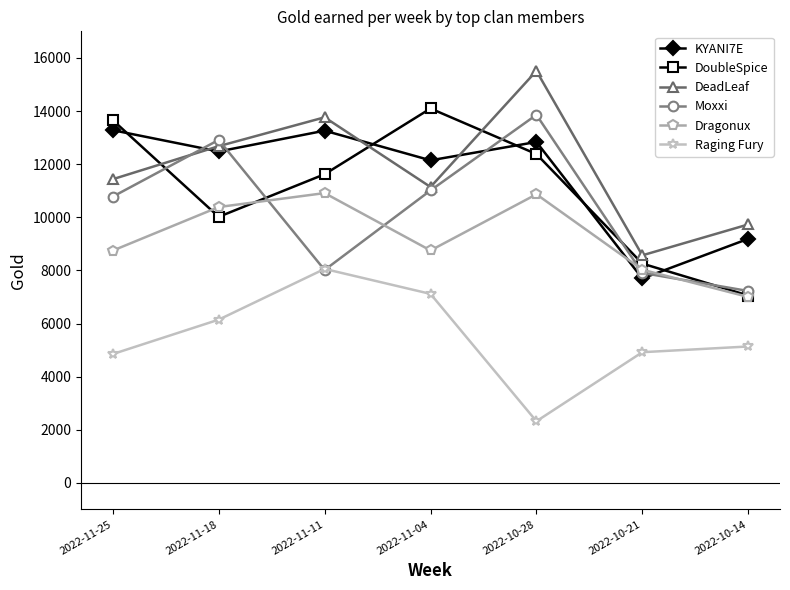

How many times do KYANI7E and Moxxi cross each other?

4